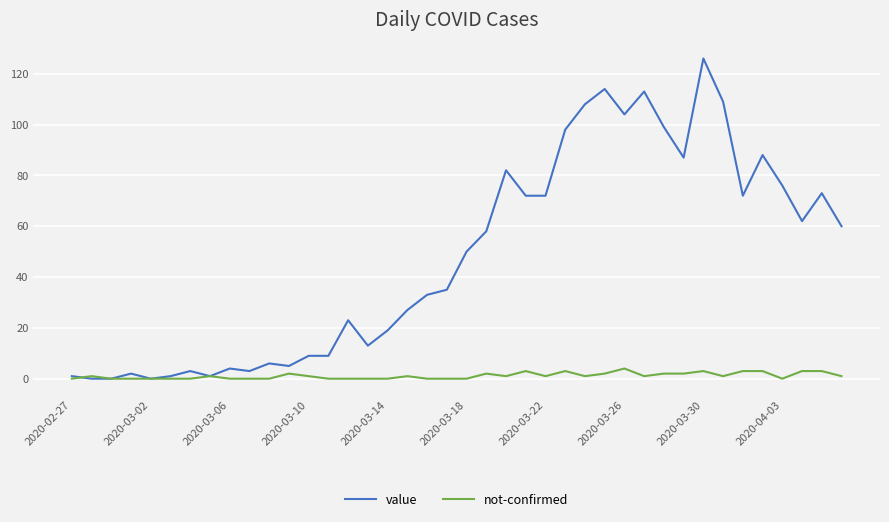

Which series has the largest range (max minus min)?

value